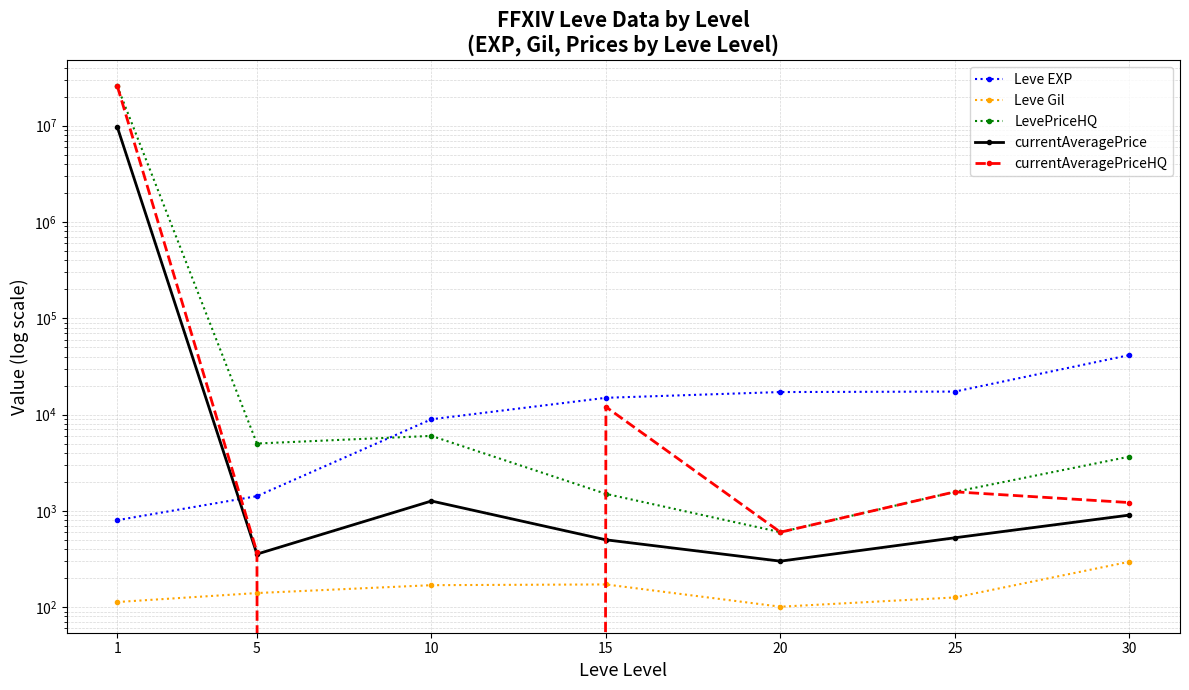

At 20, list the series in order from smallest to largest.

Leve Gil, currentAveragePrice, LevePriceHQ, currentAveragePriceHQ, Leve EXP